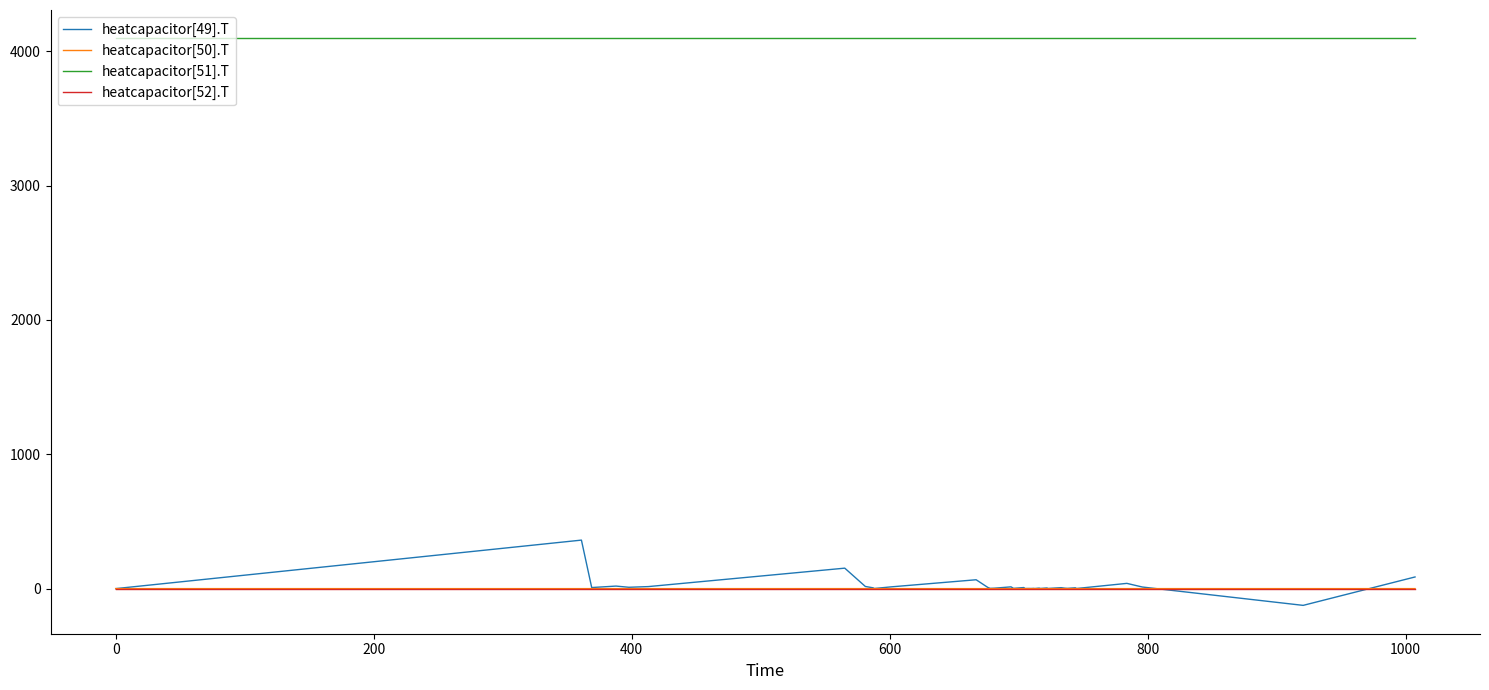

What are all the series names shown in the legend?

heatcapacitor[49].T, heatcapacitor[50].T, heatcapacitor[51].T, heatcapacitor[52].T